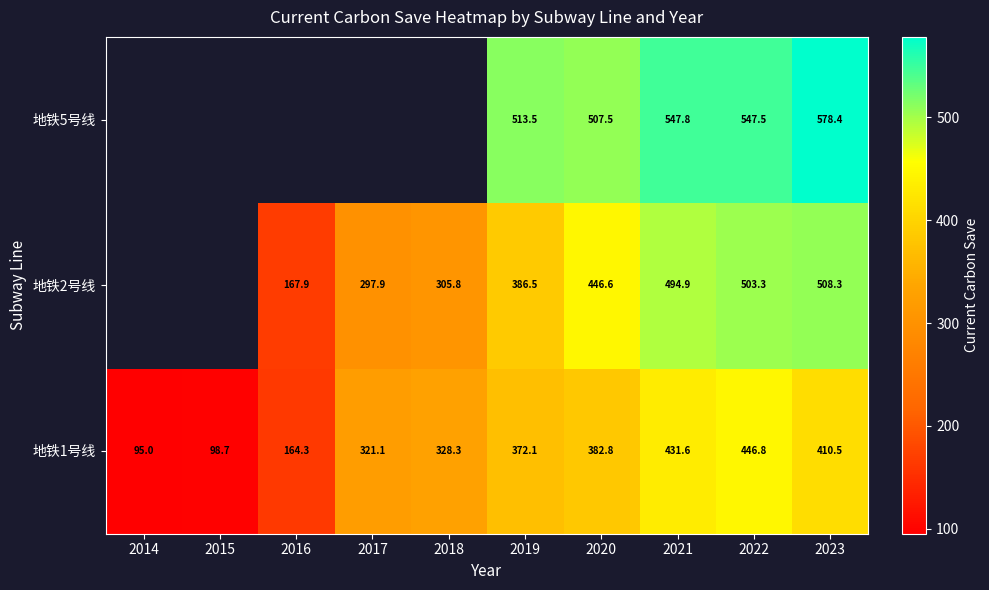

Is the value of 地铁5号线 at 2022 greater than the value of 地铁1号线 at 2022?

Yes